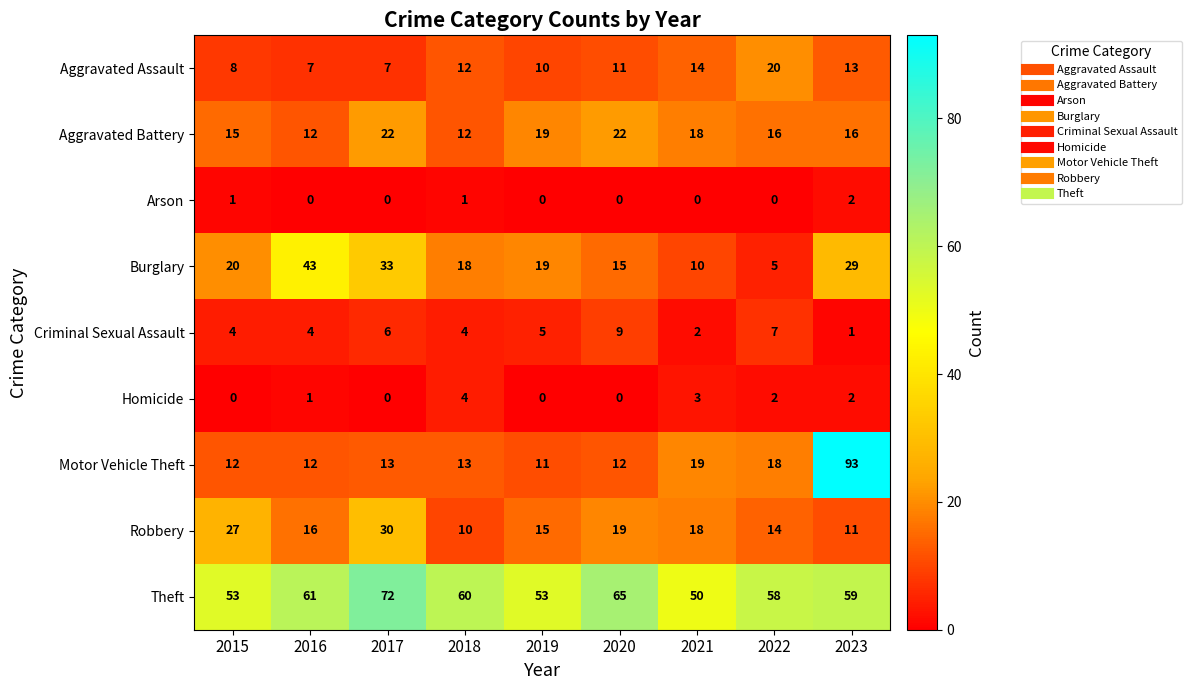

True or false: Homicide has a value of 3 at 2021.

True